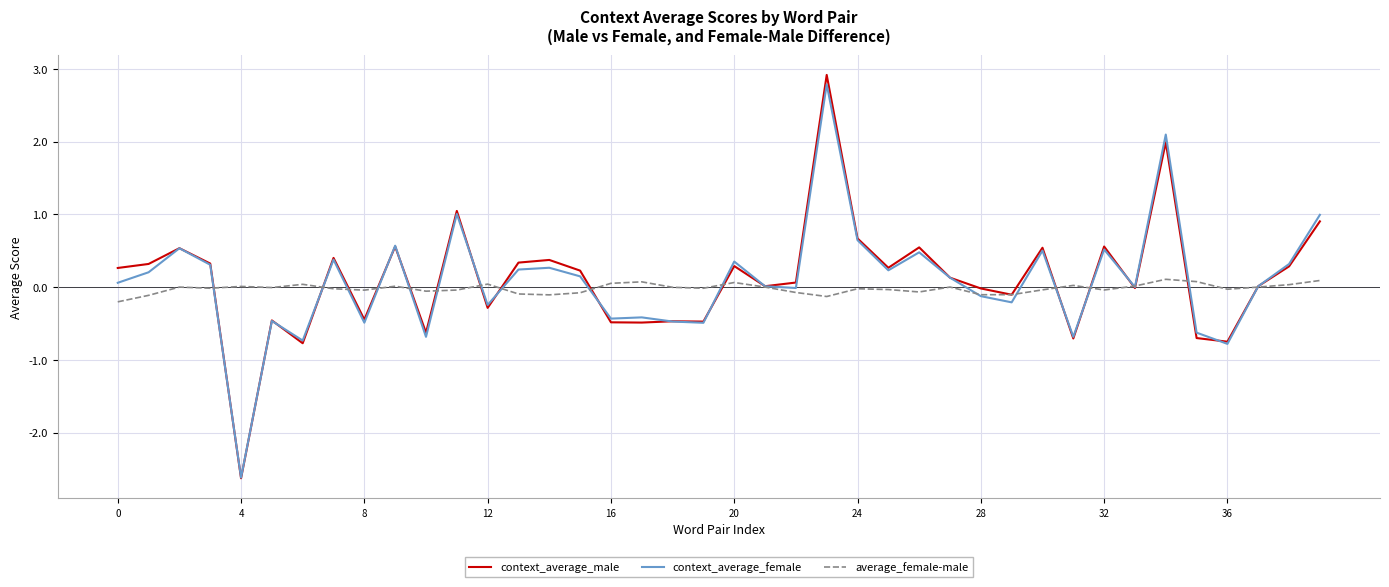

Which series has the widest spread of values?

context_average_male